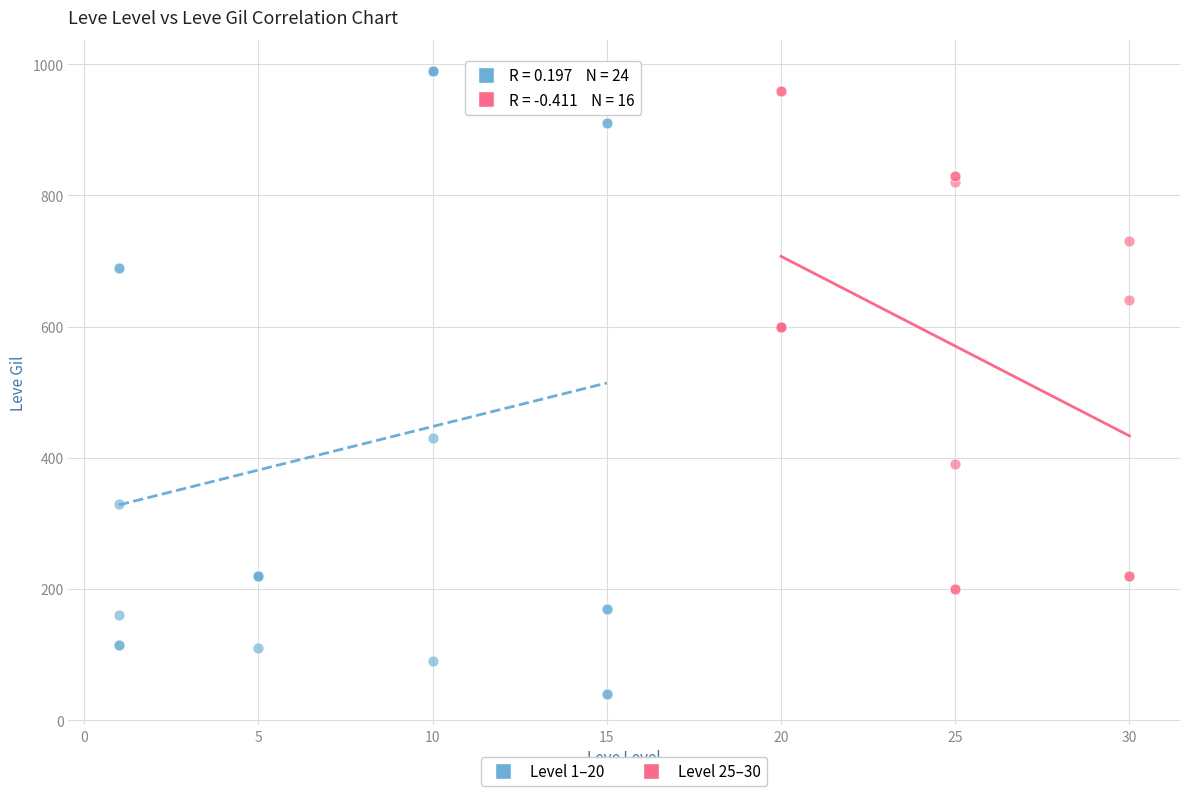

Which series has the largest Y range (max minus min)?

Level 1–20